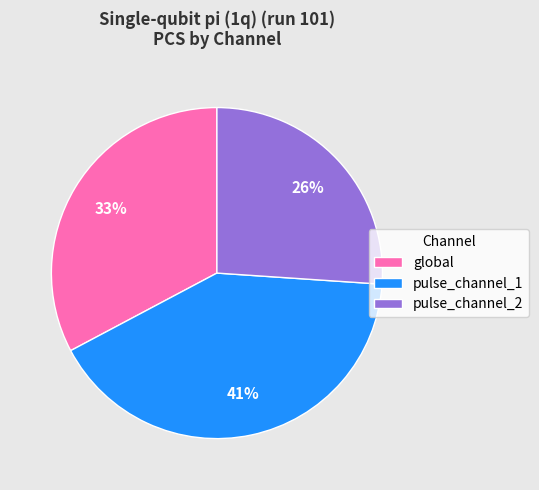

How many slices are in this pie chart?

3